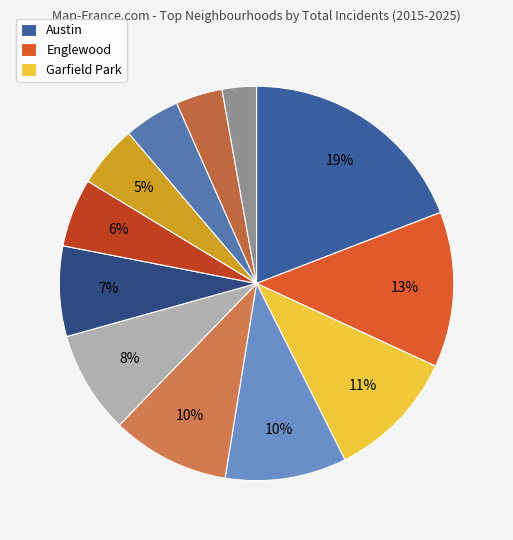

How many segments does this pie chart have?

12